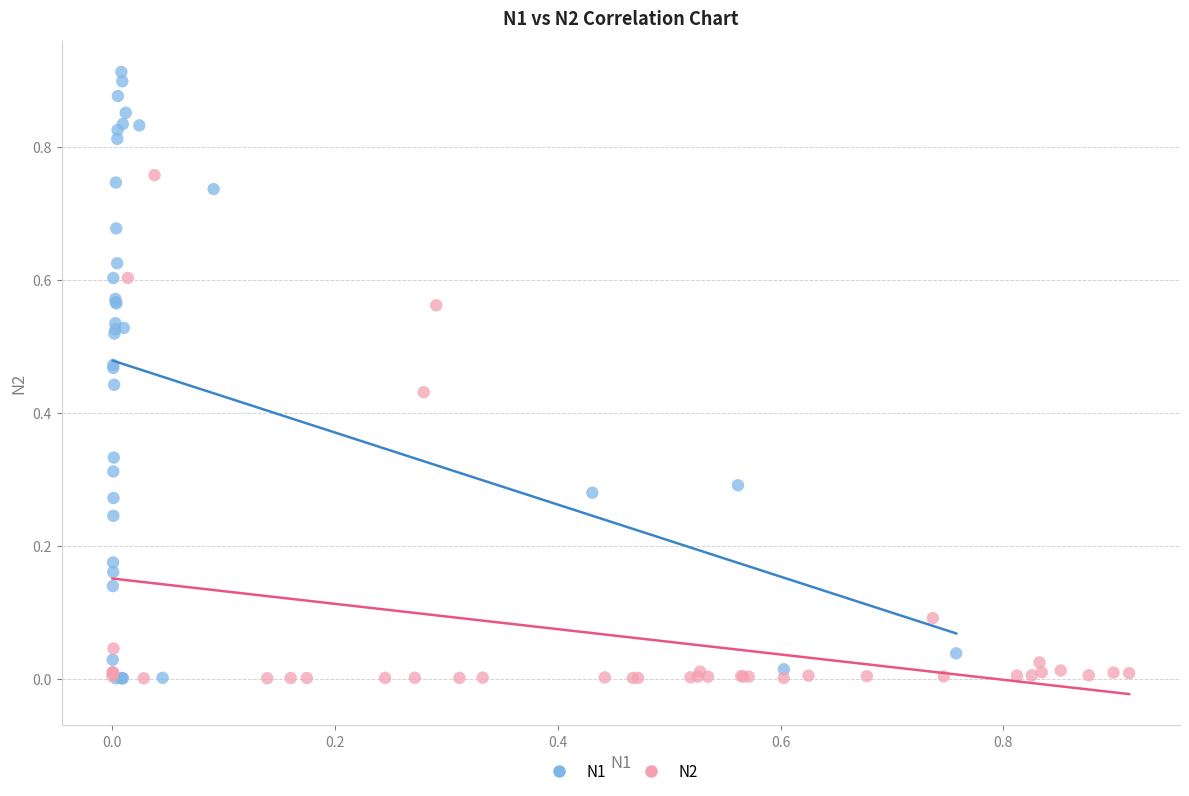

Which series reaches the maximum Y coordinate?

N1